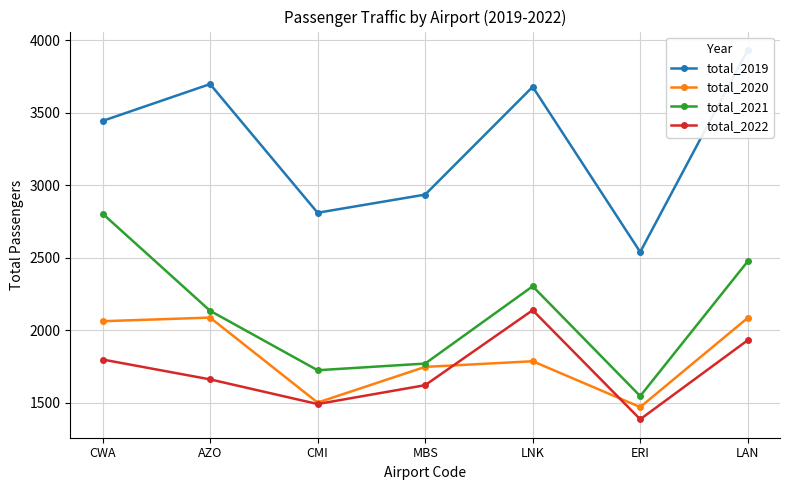

Which series has the largest range (max minus min)?

total_2019